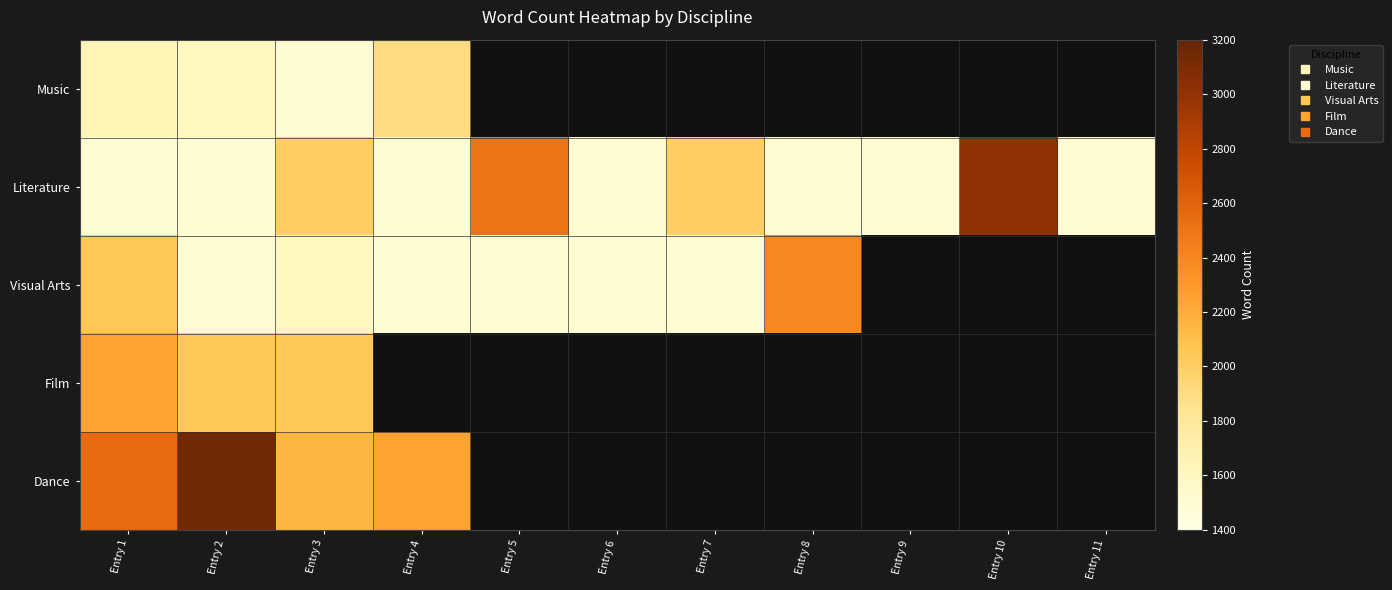

At which category is the sum across all series the highest?

Entry 1